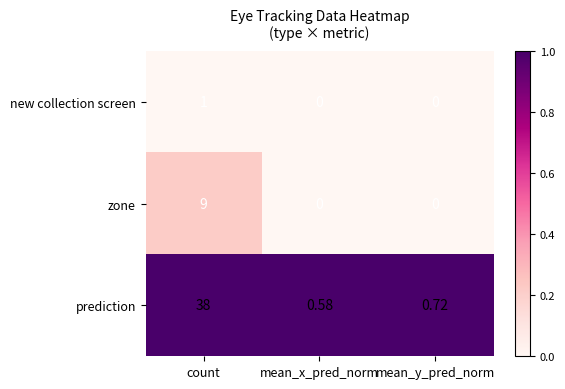

Which series has the largest total across all categories?

prediction